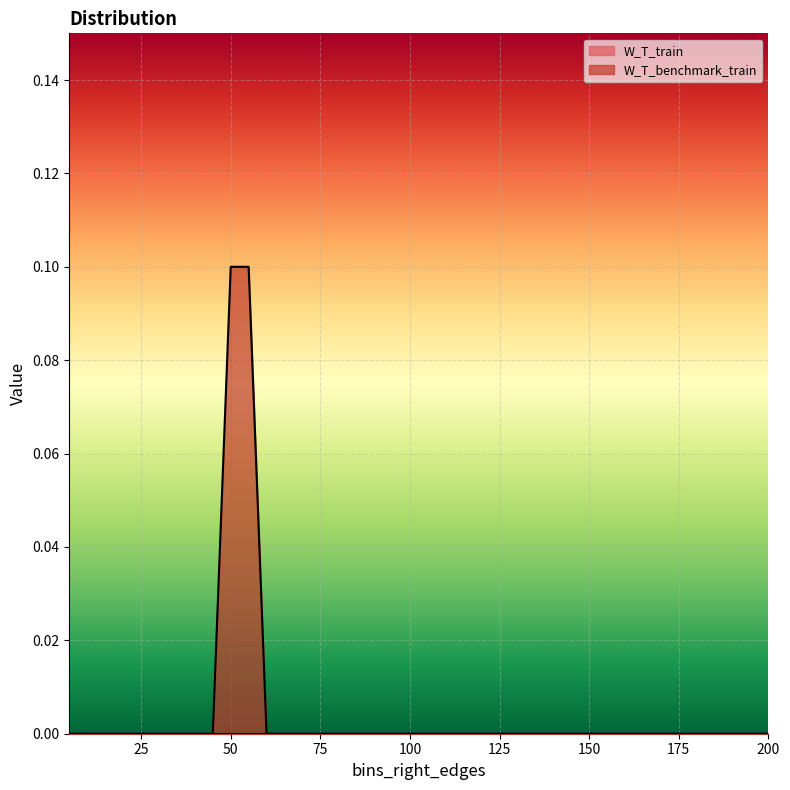

Reading left to right, list all the values displayed in this chart.

5=0.0	10=0.0	15=0.0	20=0.0	25=0.0	30=0.0	35=0.0	40=0.0	45=0.0	50=0.1	55=0.1	60=0.0	65=0.0	70=0.0	75=0.0	80=0.0	85=0.0	90=0.0	95=0.0	100=0.0	105=0.0	110=0.0	115=0.0	120=0.0	125=0.0	130=0.0	135=0.0	140=0.0	145=0.0	150=0.0	155=0.0	160=0.0	165=0.0	170=0.0	175=0.0	180=0.0	185=0.0	190=0.0	195=0.0	200=0.0